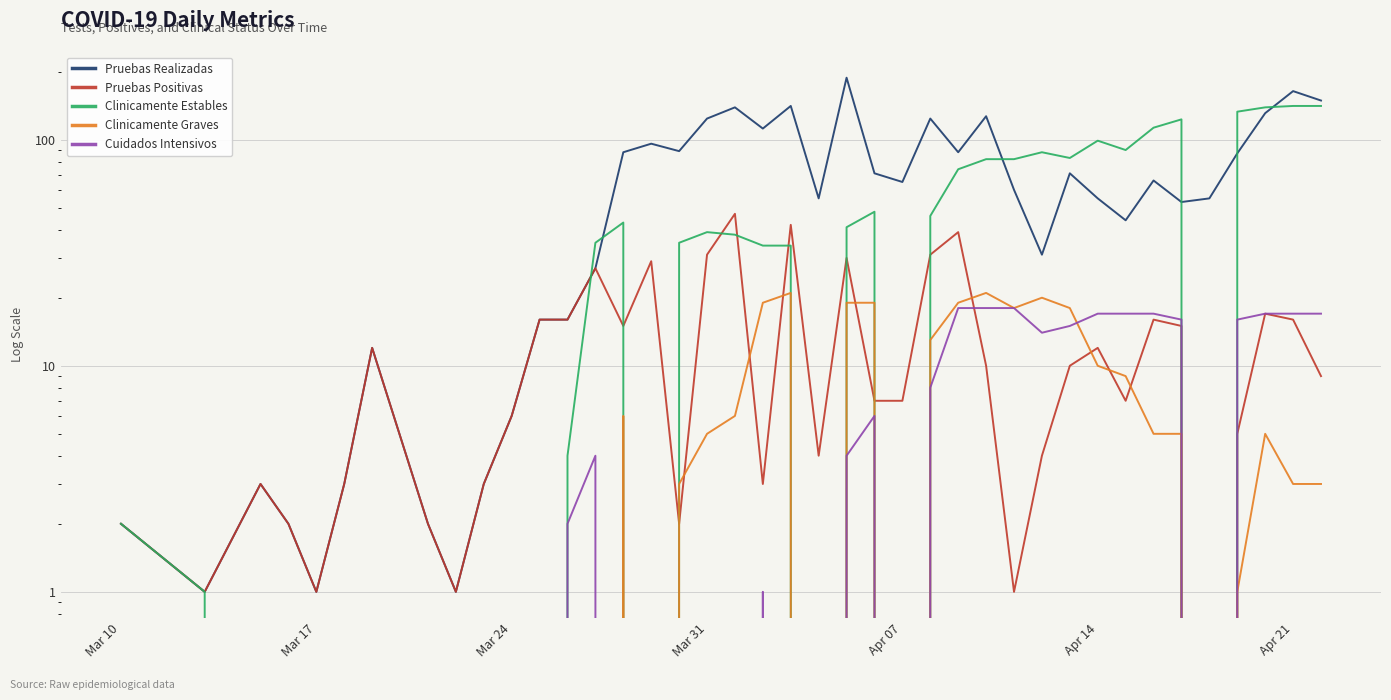

The Pruebas Realizadas series shows 30 at Apr 14. True or false?

False